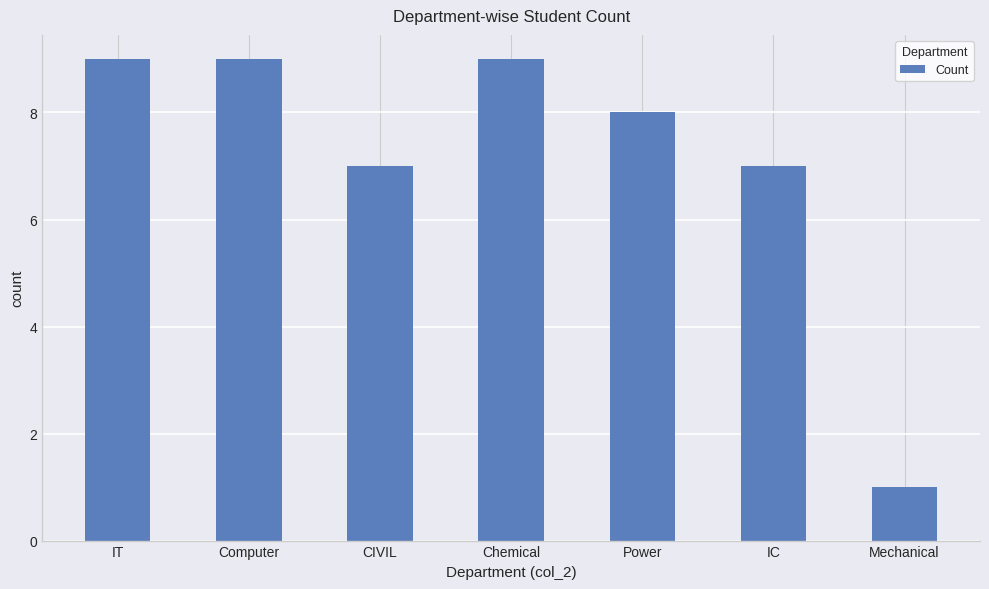

What position from the right is Mechanical?

1